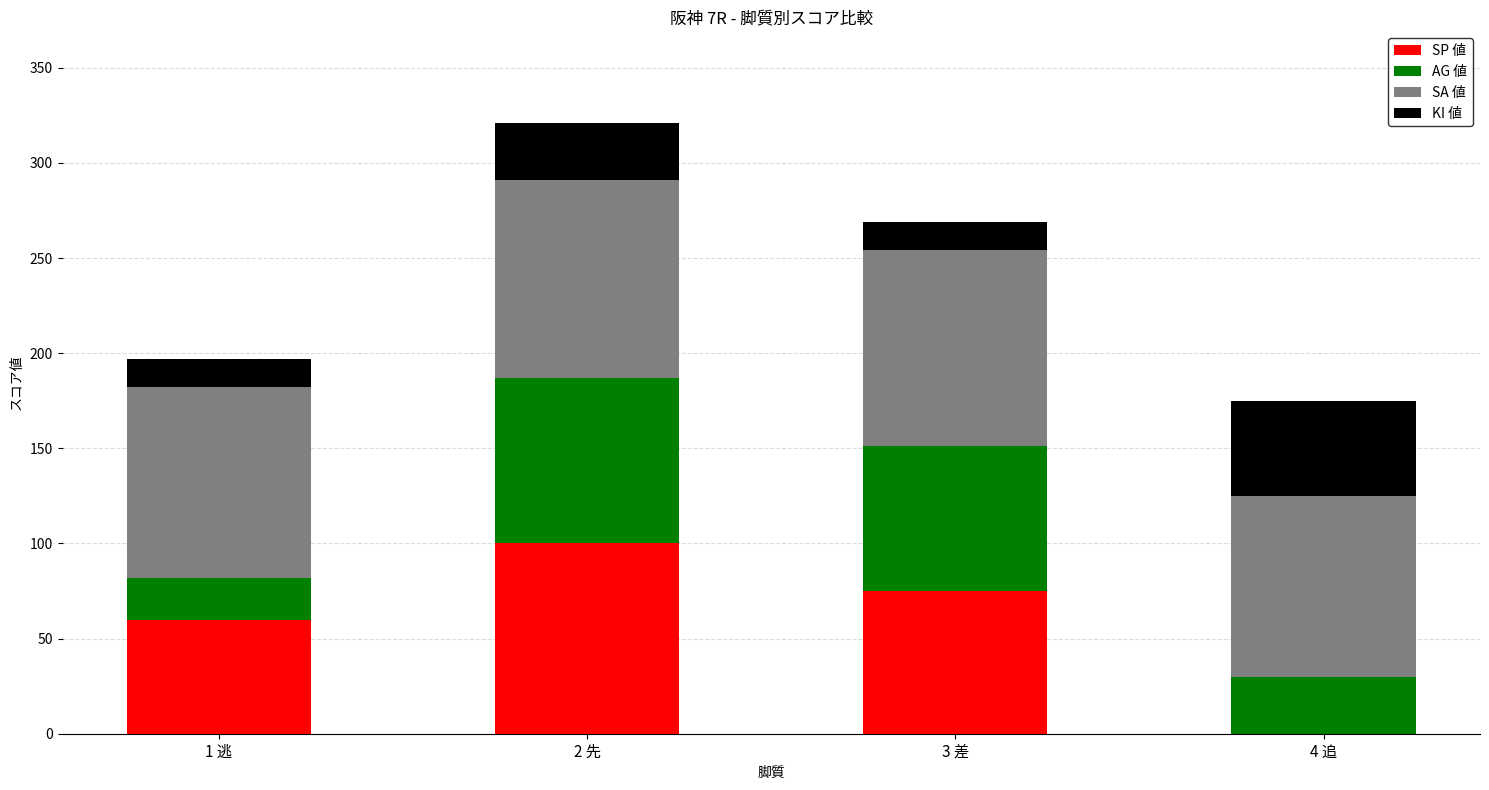

How many series are shown in this chart?

4